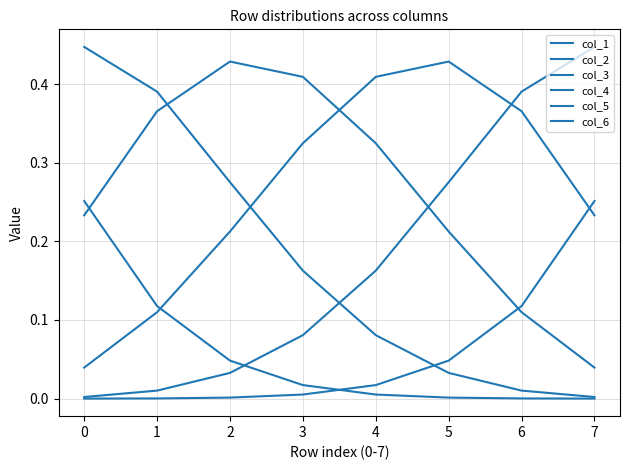

How many lines are shown in the chart?

6